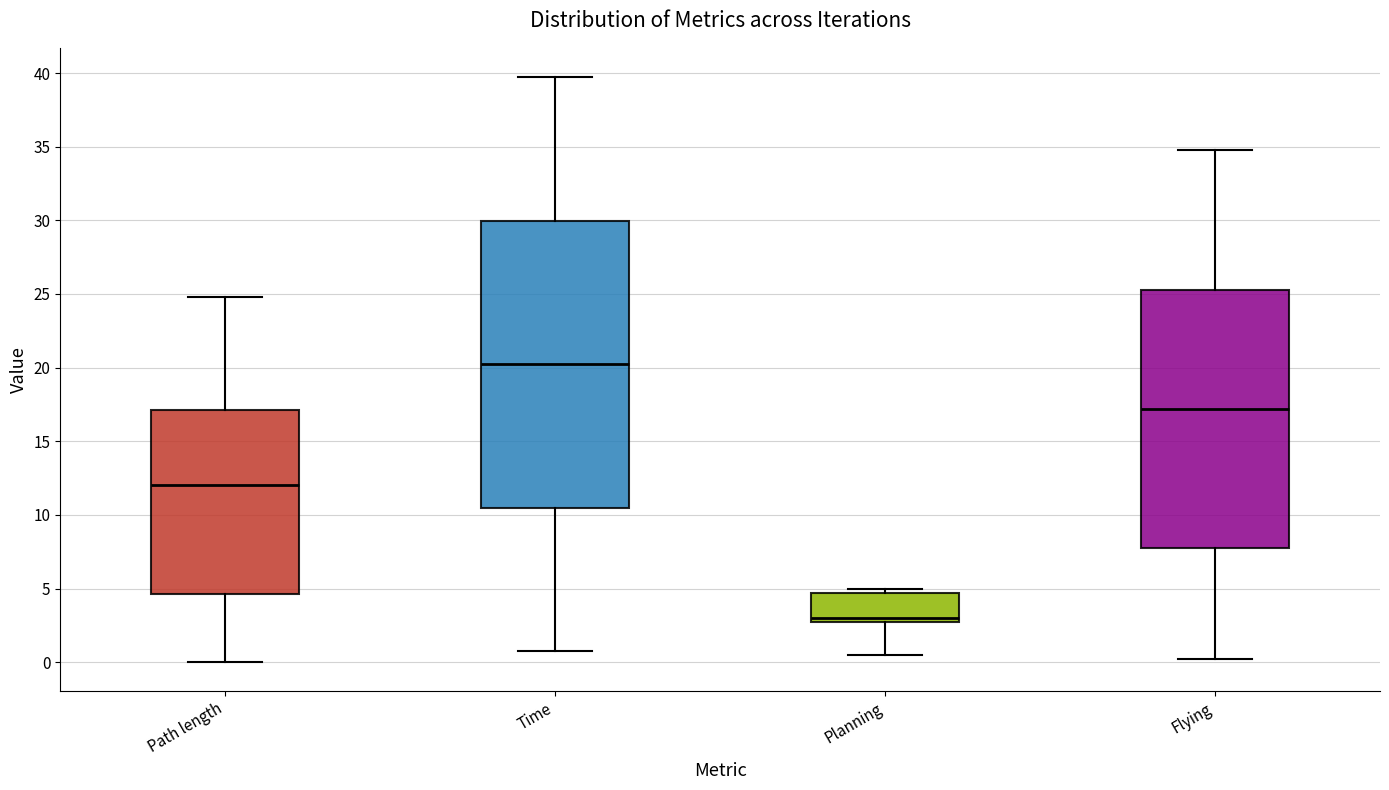

Reading left to right, read every box against the y-axis: the position of its median line, the range the box covers, and the ends of its whiskers. The values are not printed on the chart, so give them approximately, as read against the axis.

Path length: median 12.0, box 4.5 to 17.0, whiskers 0.0 to 25.0
Time: median 20.0, box 10.5 to 30.0, whiskers 0.5 to 39.5
Planning: median 3.0, box 2.5 to 4.5, whiskers 0.5 to 5.0
Flying: median 17.0, box 7.5 to 25.5, whiskers 0.0 to 34.5